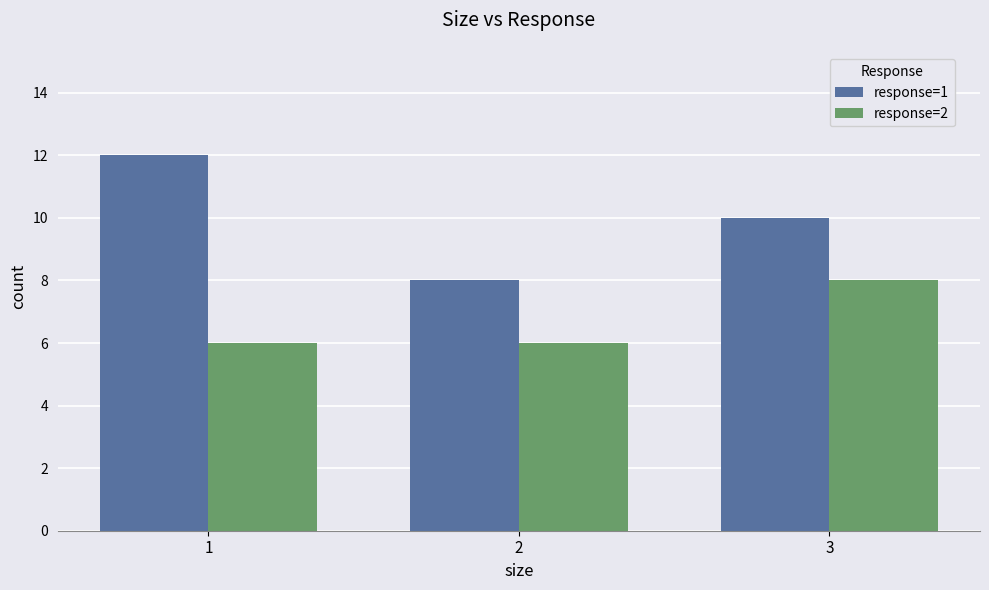

What is the minimum value for response=2?

6